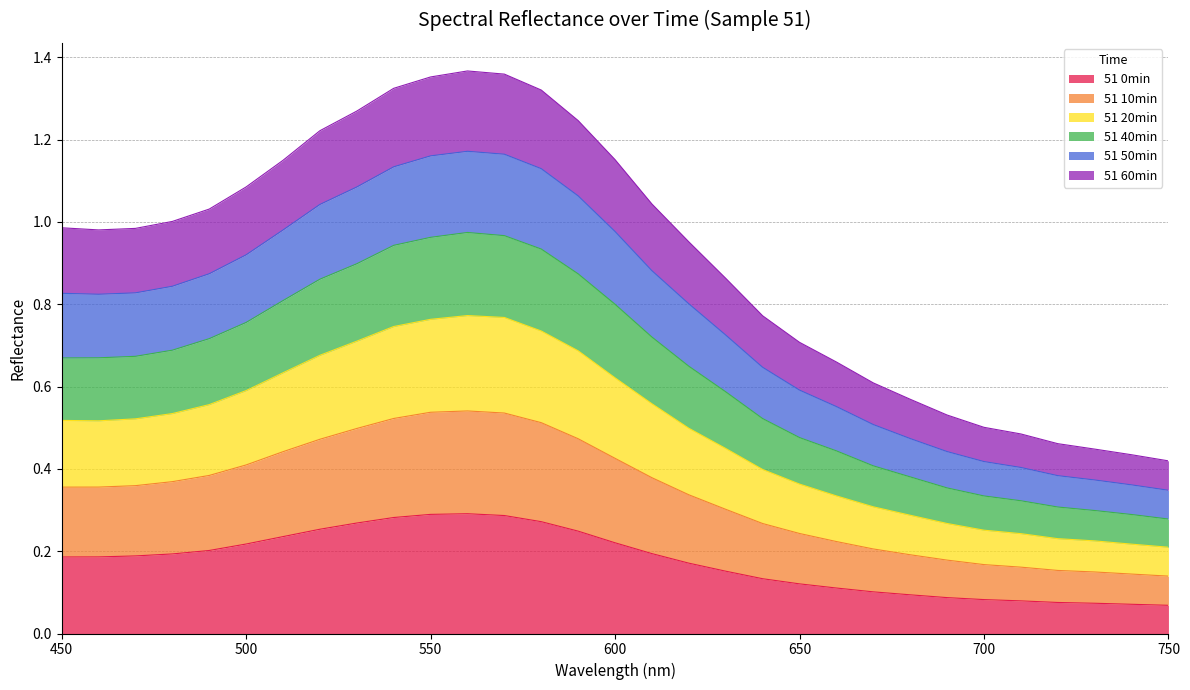

Which has a higher value, 740 or 450?

450